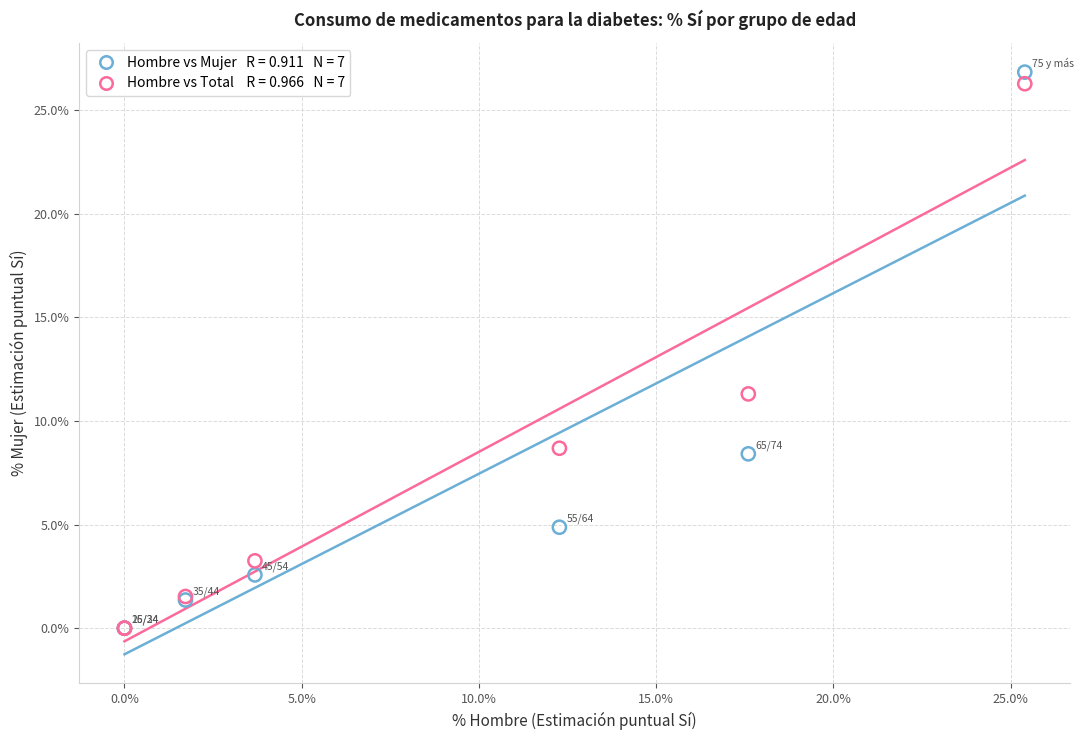

Across all series, what Y value is closest to 13?

11.3